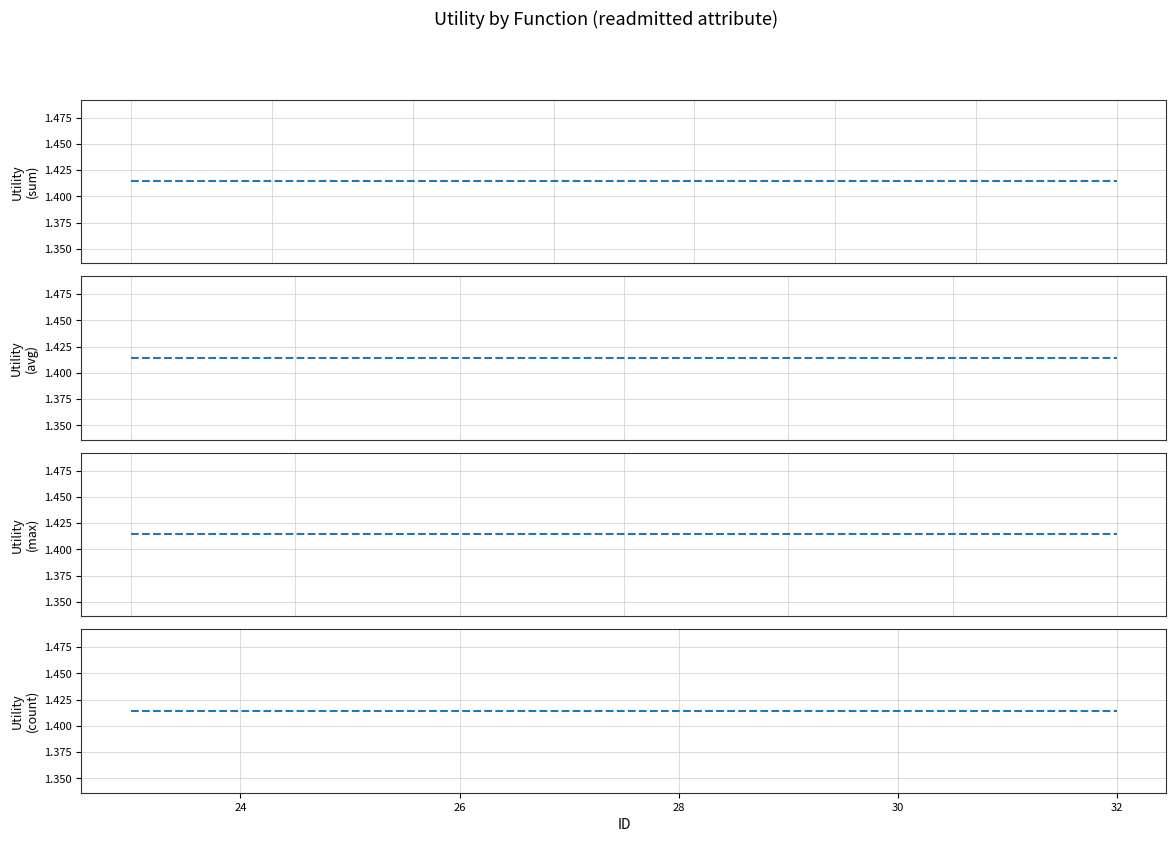

What is the value of the avg point at the 8th from the left?

1.4